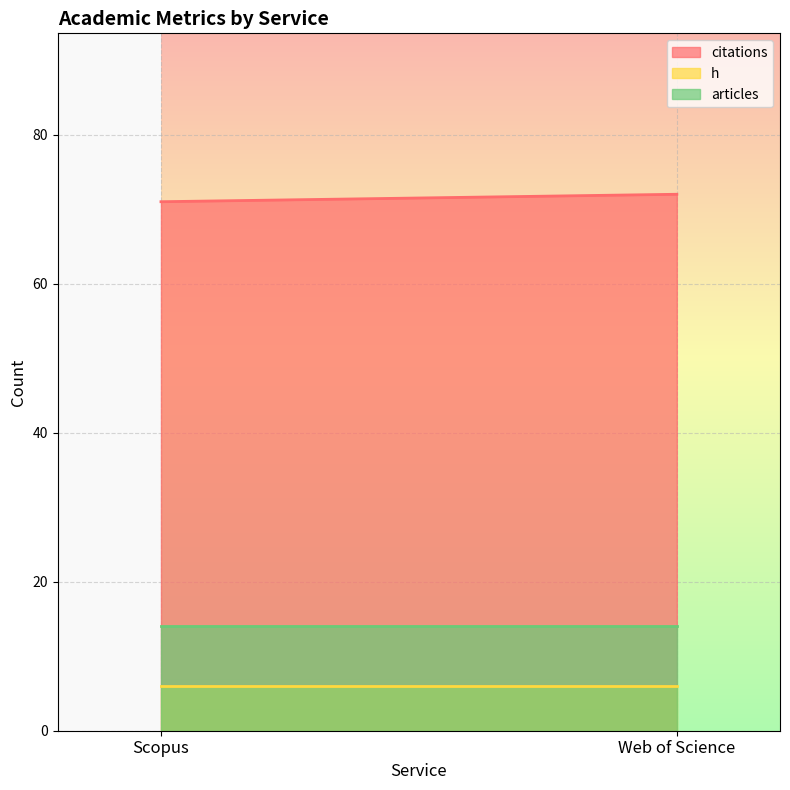

What is the sum of all citations values?

143